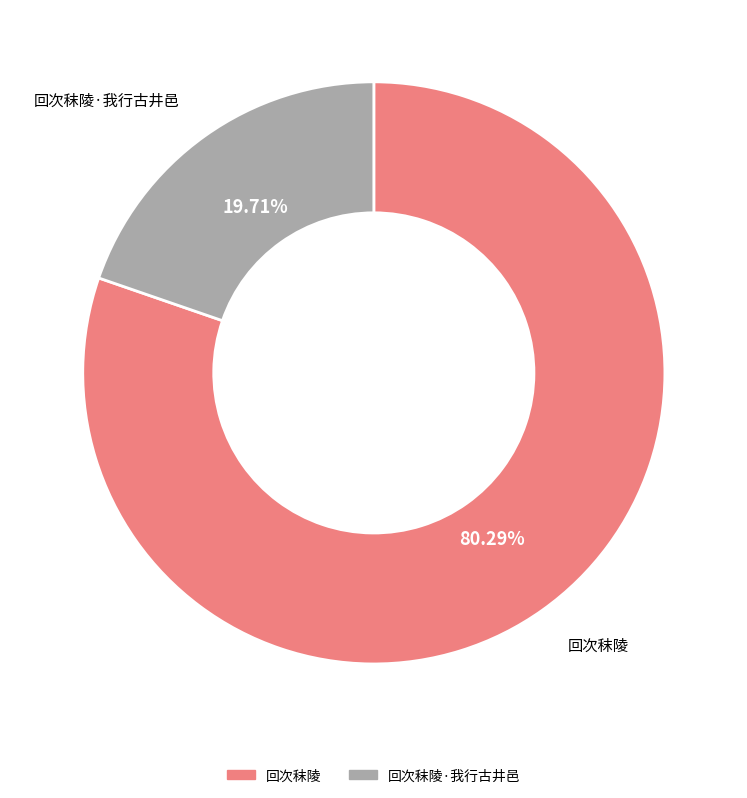

What is the ratio of the value at 回次秣陵 to the value at 回次秣陵·我行古井邑?

4.1